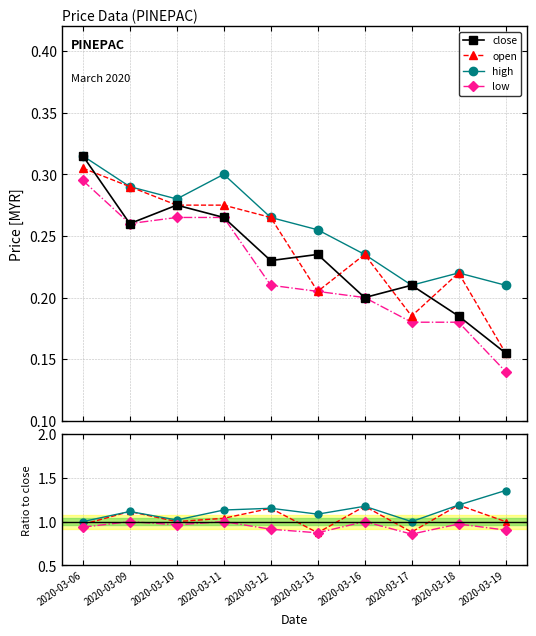

Is this an area chart (filled region under the line)?

No